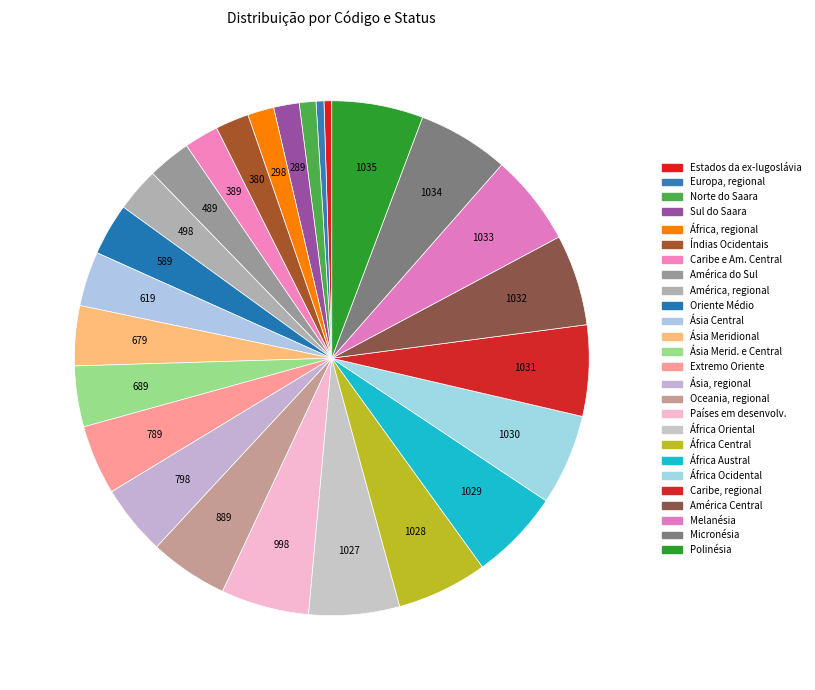

What is the smallest slice in the pie chart?

Estados da ex-Iugoslávia